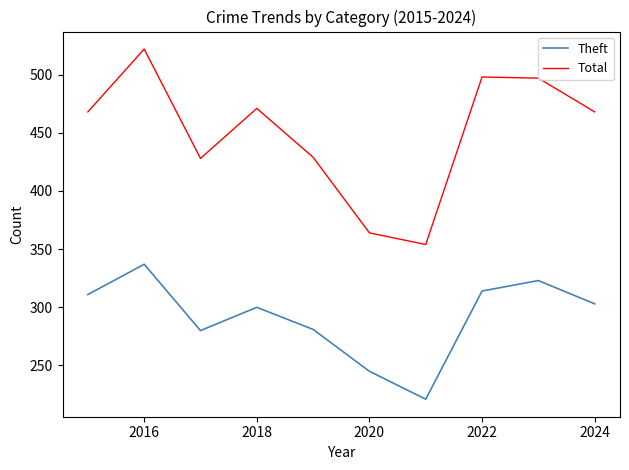

What is the difference between the maximum and minimum values in the Theft series?

116